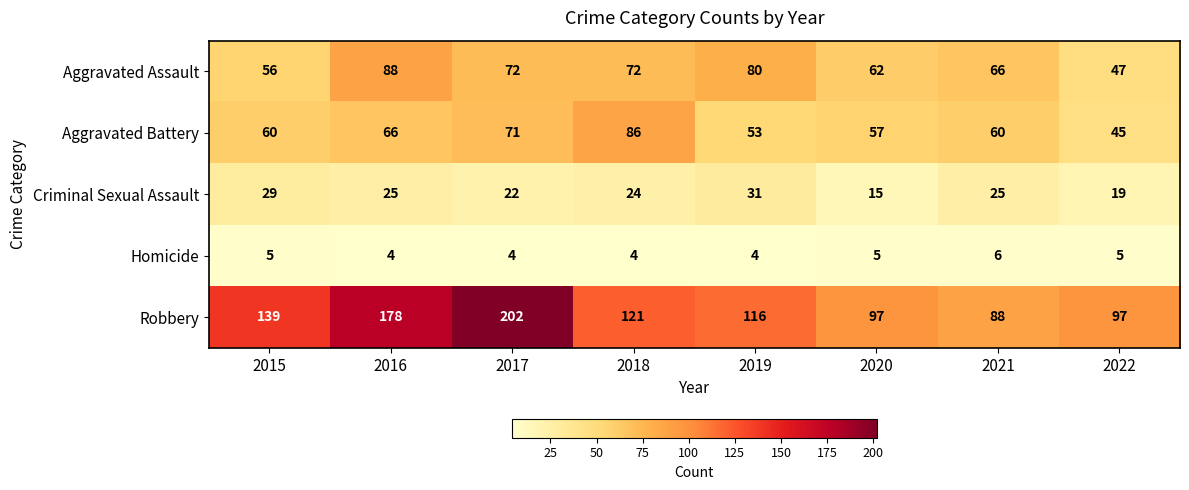

At how many categories does at least one series exceed 52?

8